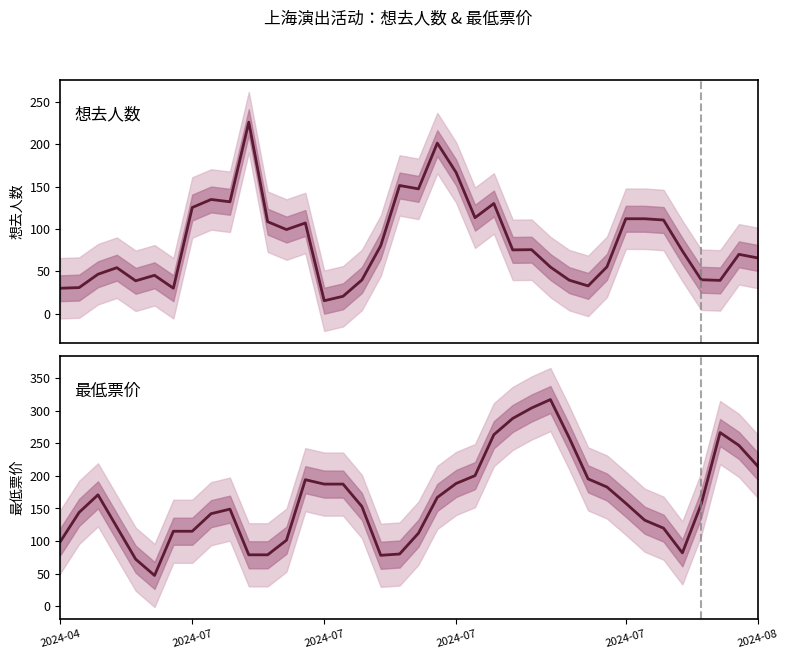

The 想去人数 series shows 147.3 at 11. True or false?

False